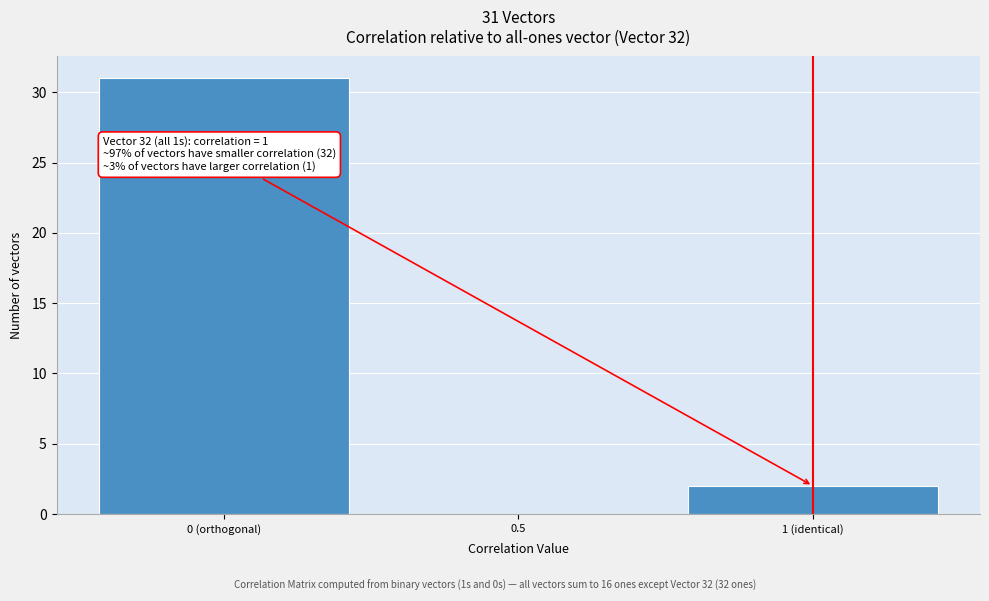

Reading left to right, extract all data points from this chart.

0 (orthogonal)=31	0.5=0	1 (identical)=2